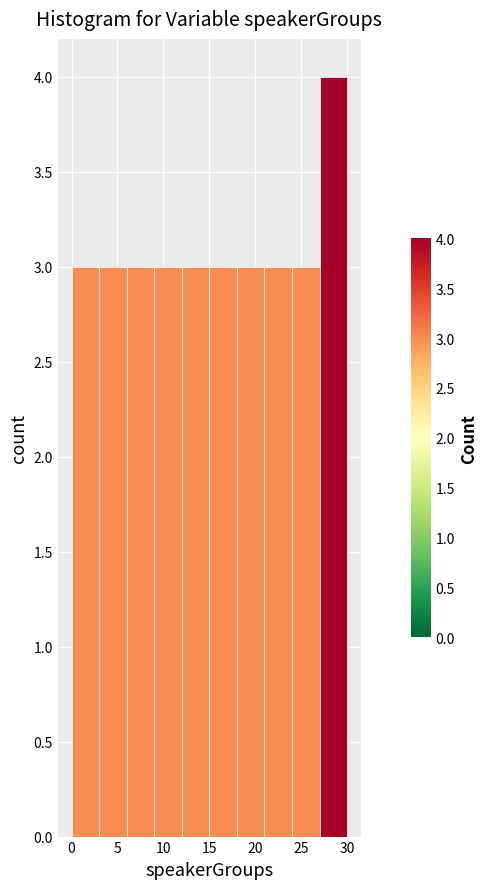

Reading left to right, list every bar in this chart as the range it spans on the x-axis followed by its height. The values are not printed on the chart, so give them approximately, as read against the axis.

0 to 3: 3
3 to 6: 3
6 to 9: 3
9 to 12: 3
12 to 15: 3
15 to 18: 3
18 to 21: 3
21 to 24: 3
24 to 27: 3
27 to 30: 4